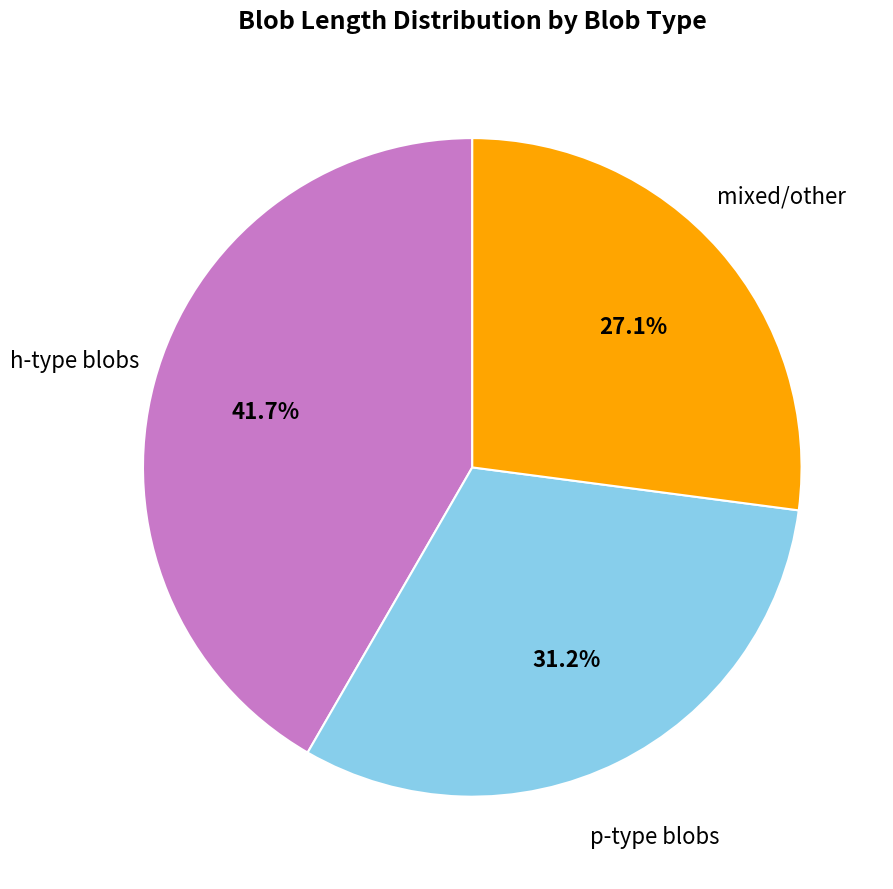

Does any single category account for the majority?

No